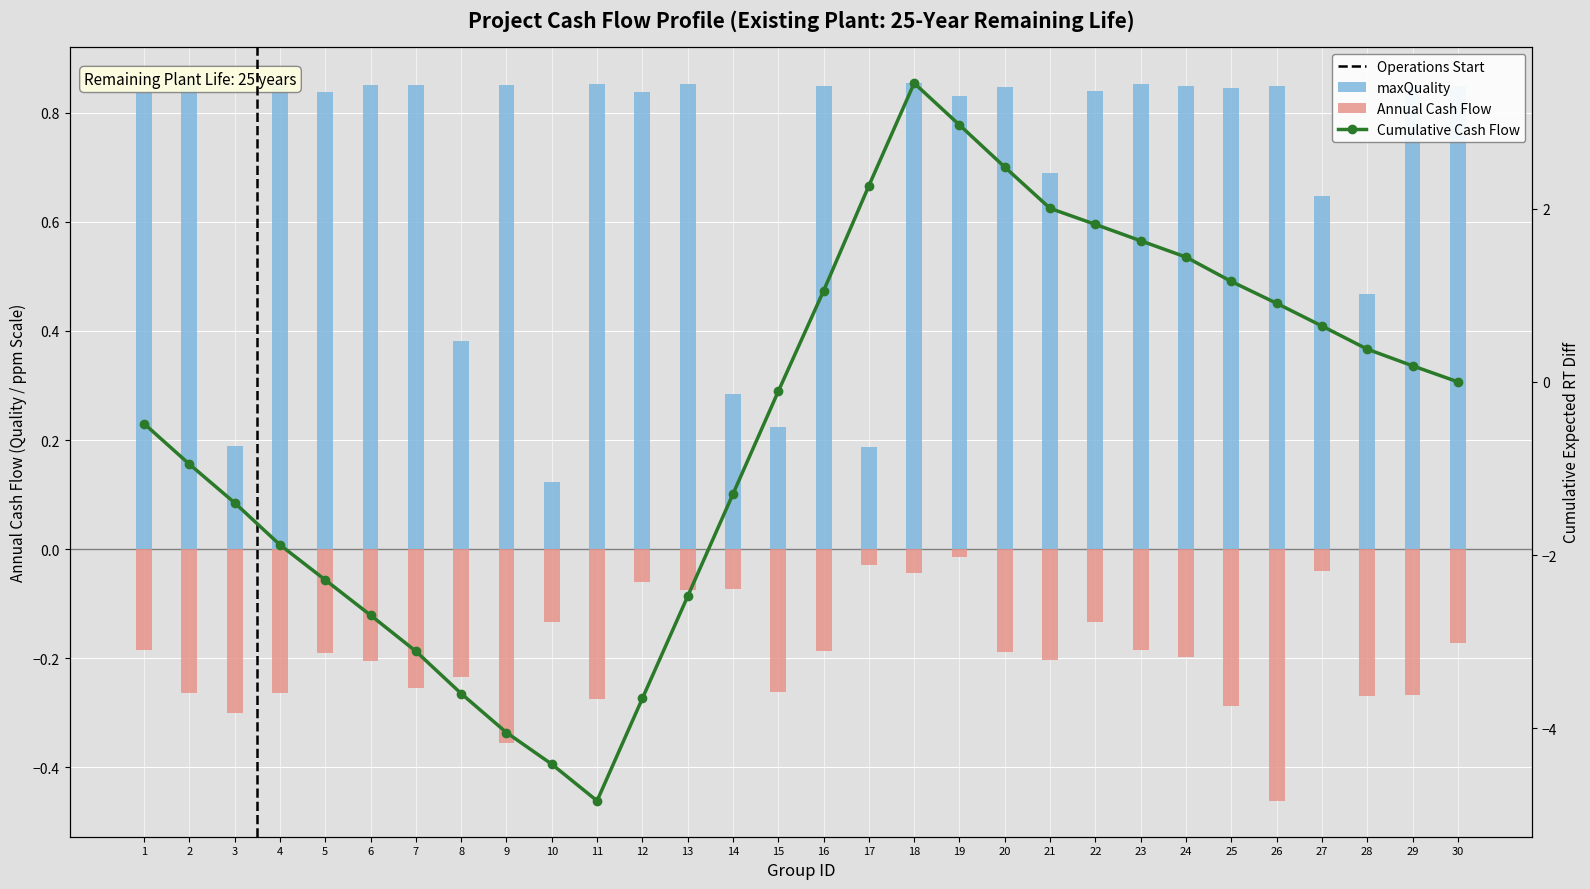

Is the value of maxQuality at 12 greater than the value of ppmDiff at 1?

Yes